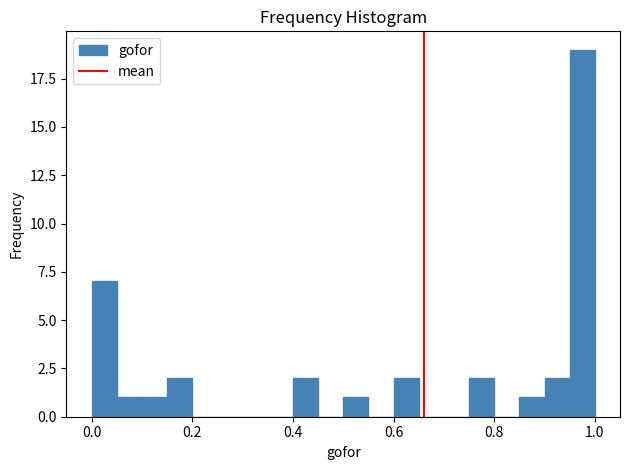

Read against the x-axis, roughly where is the centre of the tallest bar?

0.98